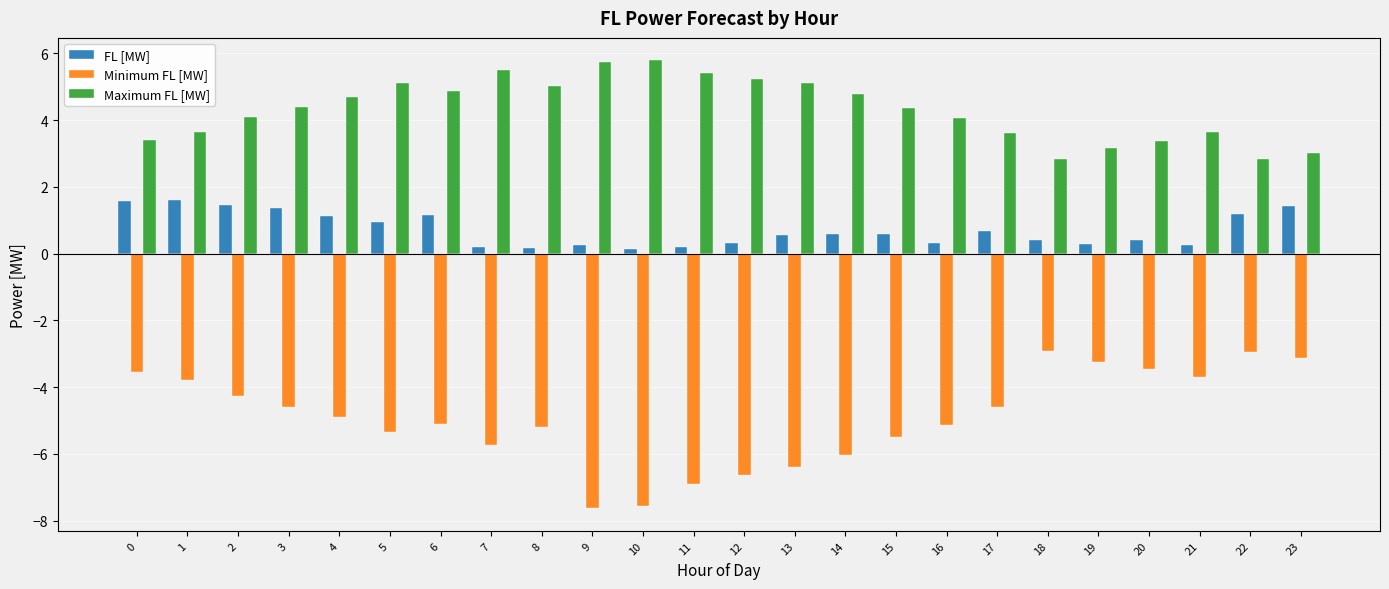

Rank the series by their average value, from lowest to highest.

Minimum FL [MW], FL [MW], Maximum FL [MW]